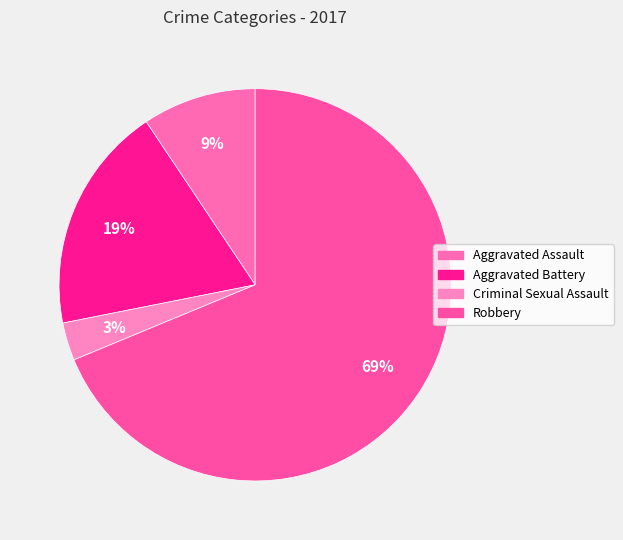

What percentage is the Aggravated Assault slice, to the nearest percent?

9%